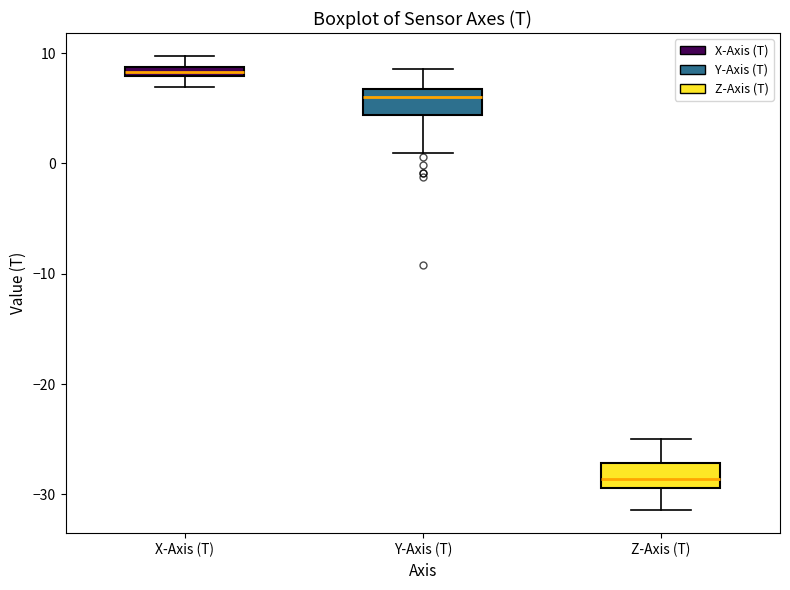

Which box has the lowest median line?

Z-Axis (T)